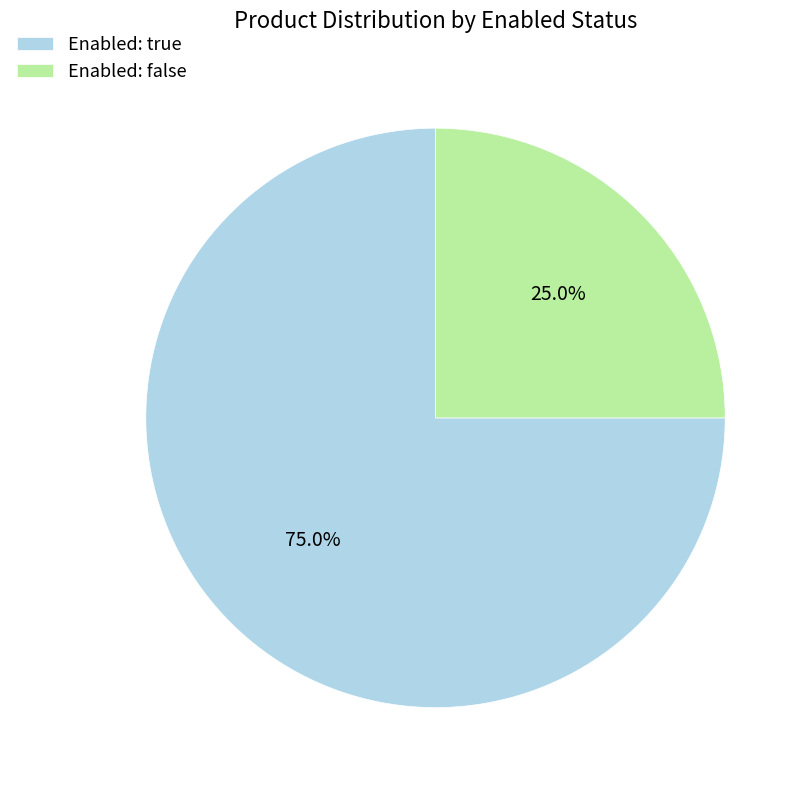

To the nearest percent, what portion does Enabled: true represent?

75%